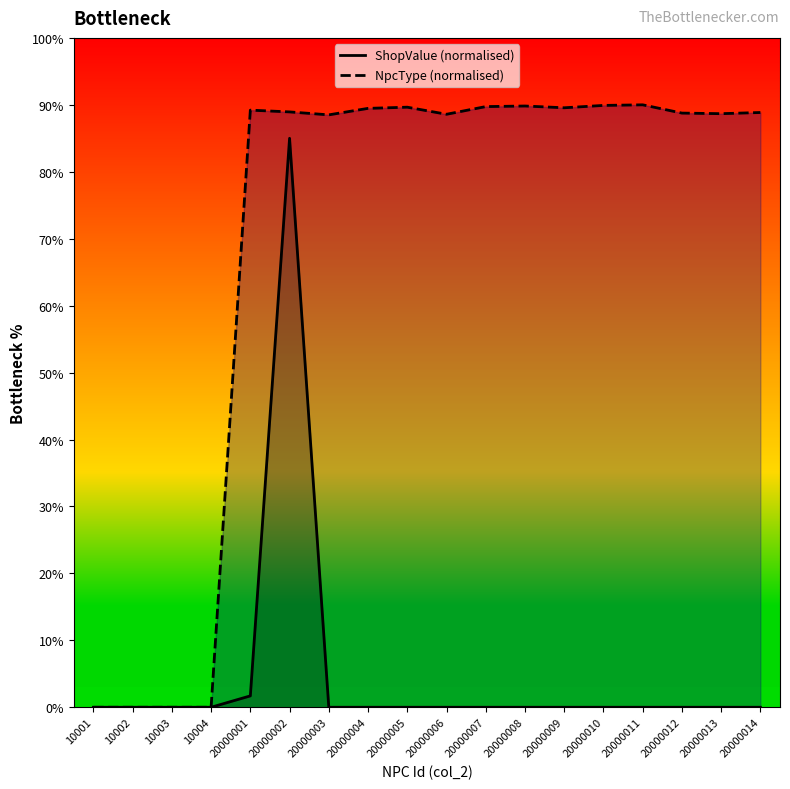

How many values in the ShopValue (normalised) series exceed 0?

5